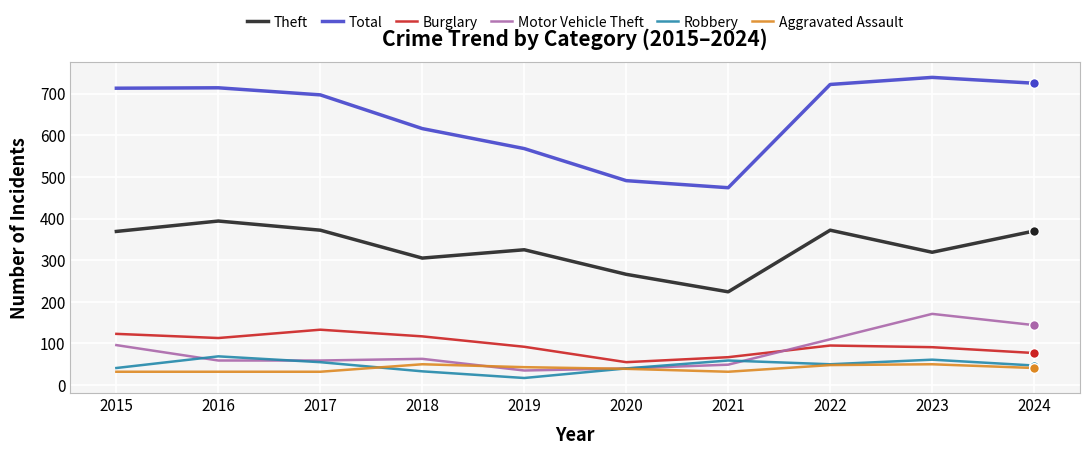

How many lines are shown in the chart?

6